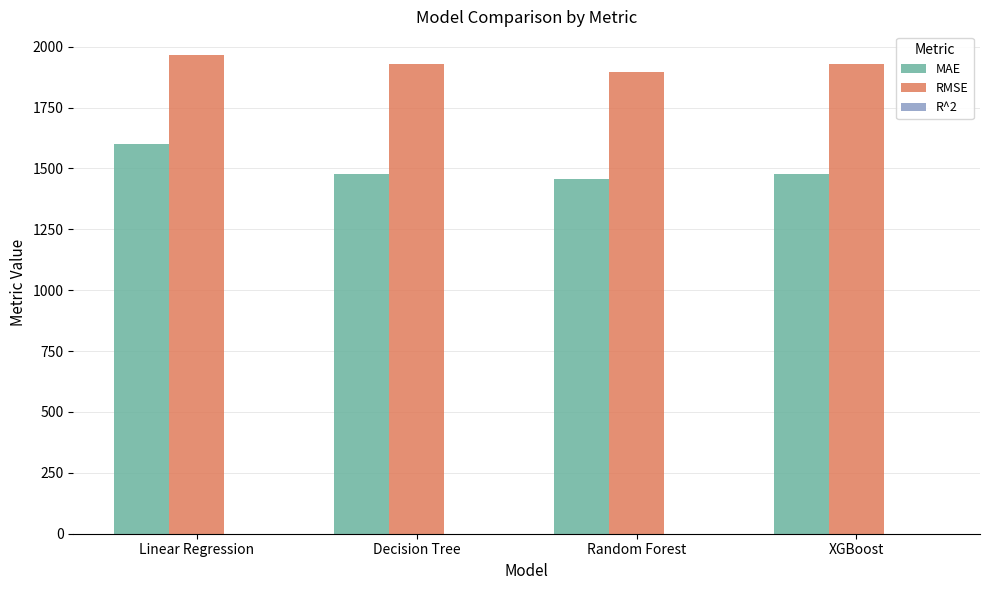

Which label corresponds to the largest value in the chart?

Linear Regression